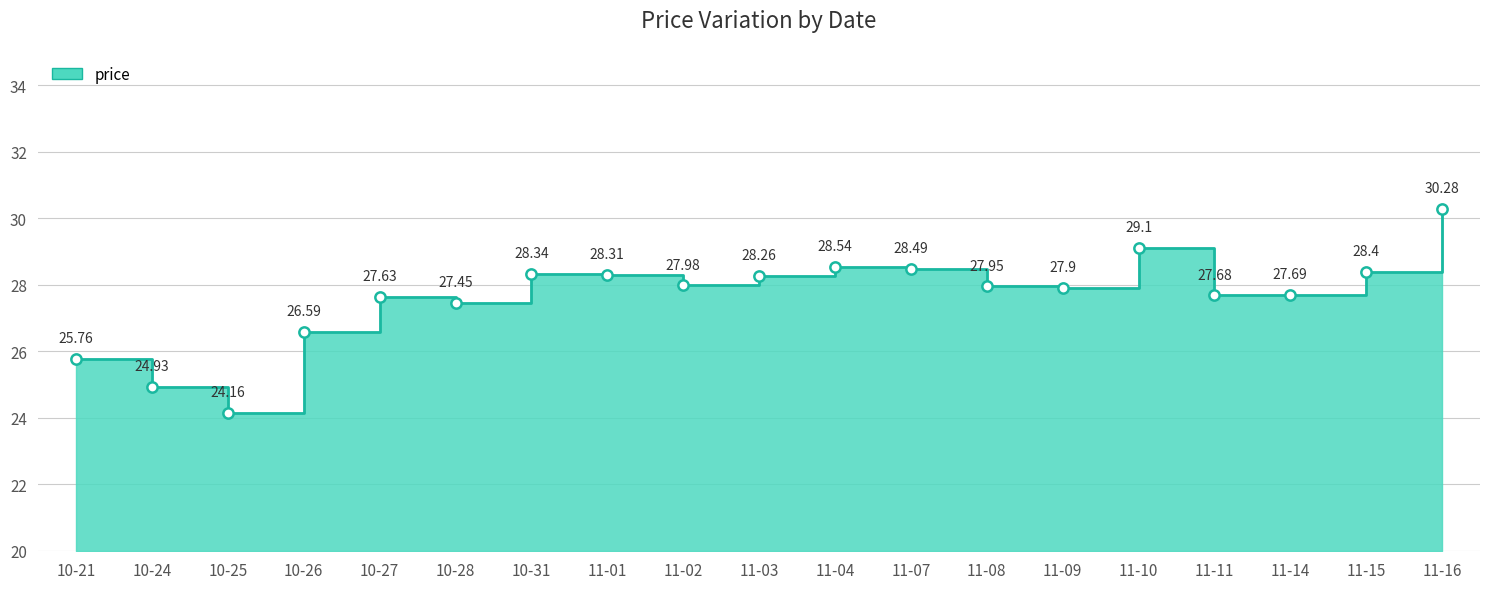

Which has a higher value, 10-31 or 11-07?

11-07